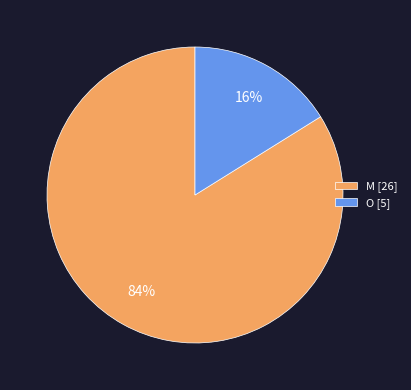

Rank the categories by value from lowest to highest.

O, M